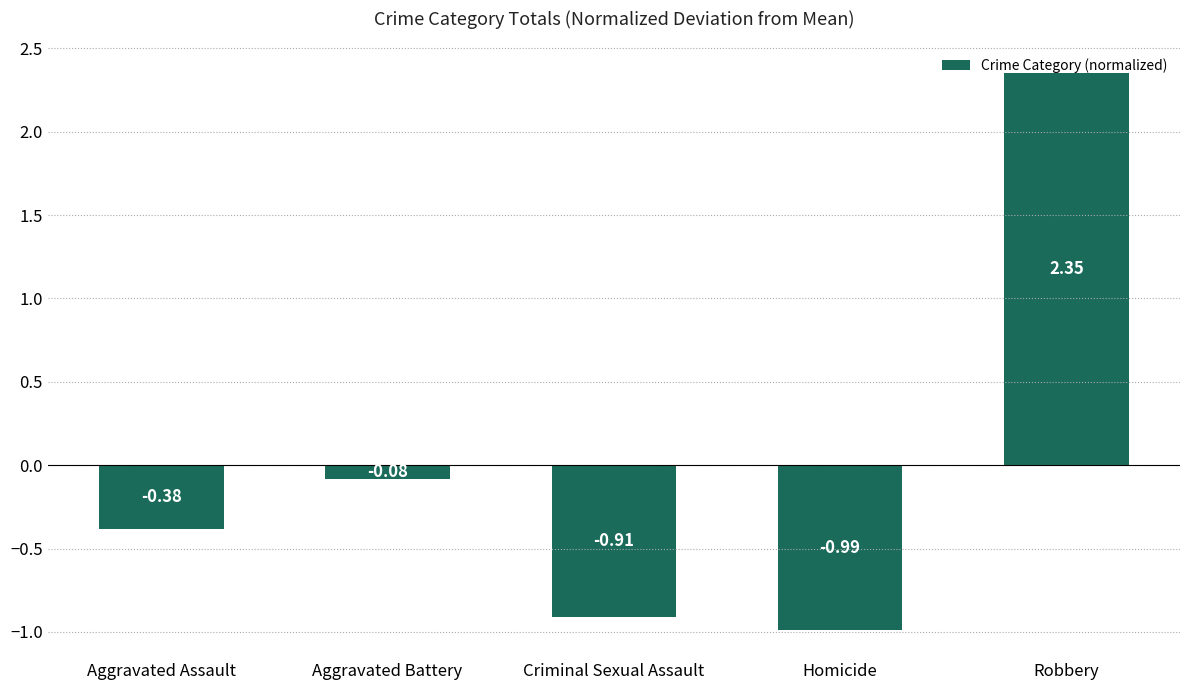

What is the change in value from Aggravated Assault to Aggravated Battery?

+0.3